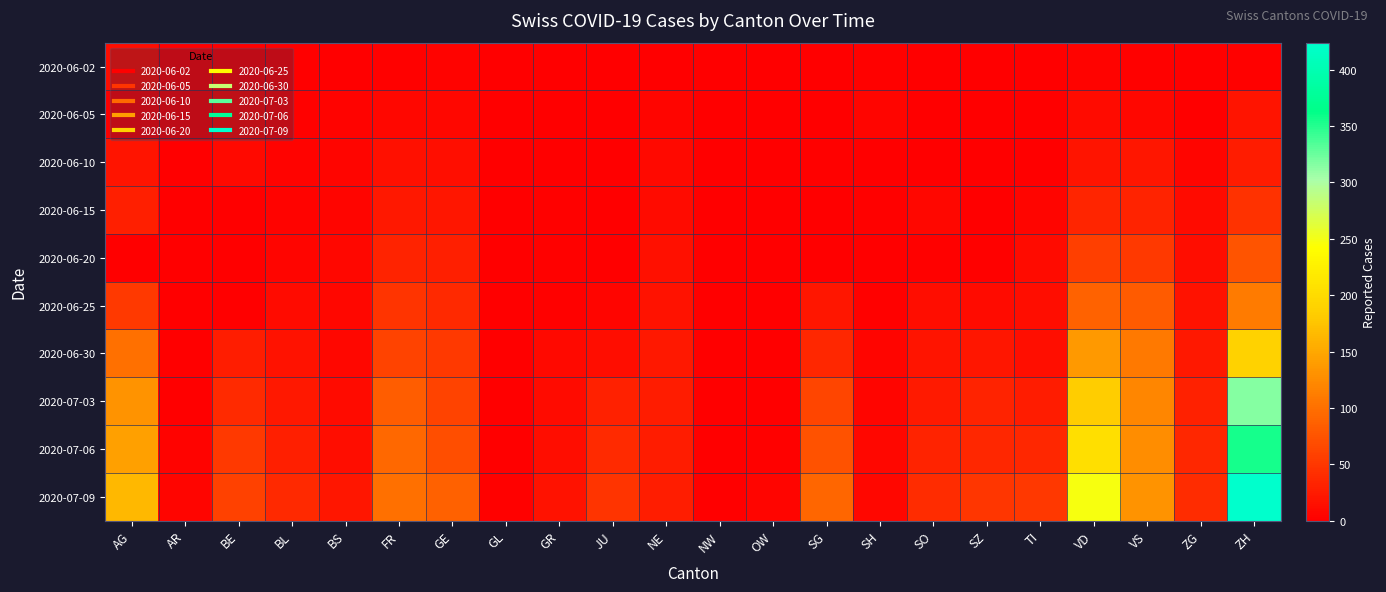

Reading right to left, what are all the values shown in this chart?

2020-06-02: ZH=2	ZG=0	VS=2	VD=4	TI=0	SZ=0	SO=0	SH=3	SG=0	OW=0	NW=0	NE=1	JU=0	GR=0	GL=0	GE=4	FR=2	BS=0	BL=1	BE=1	AR=0	AG=12
2020-06-05: ZH=19	ZG=0	VS=7	VD=11	TI=1	SZ=0	SO=0	SH=6	SG=0	OW=0	NW=0	NE=6	JU=0	GR=1	GL=0	GE=8	FR=7	BS=4	BL=3	BE=6	AR=0	AG=0
2020-06-10: ZH=26	ZG=5	VS=20	VD=19	TI=1	SZ=1	SO=0	SH=1	SG=3	OW=0	NW=0	NE=9	JU=0	GR=1	GL=0	GE=14	FR=15	BS=5	BL=4	BE=9	AR=0	AG=19
2020-06-15: ZH=45	ZG=11	VS=32	VD=34	TI=6	SZ=1	SO=8	SH=3	SG=0	OW=0	NW=0	NE=11	JU=1	GR=2	GL=0	GE=20	FR=22	BS=5	BL=4	BE=0	AR=0	AG=29
2020-06-20: ZH=75	ZG=13	VS=52	VD=57	TI=10	SZ=2	SO=2	SH=0	SG=0	OW=0	NW=0	NE=16	JU=1	GR=2	GL=0	GE=29	FR=32	BS=7	BL=6	BE=0	AR=0	AG=0
2020-06-25: ZH=110	ZG=17	VS=82	VD=88	TI=12	SZ=10	SO=13	SH=3	SG=20	OW=0	NW=0	NE=18	JU=5	GR=3	GL=1	GE=38	FR=47	BS=7	BL=10	BE=0	AR=1	AG=52
2020-06-30: ZH=189	ZG=23	VS=109	VD=136	TI=14	SZ=21	SO=19	SH=5	SG=35	OW=1	NW=0	NE=22	JU=12	GR=9	GL=1	GE=52	FR=61	BS=7	BL=17	BE=27	AR=0	AG=100
2020-07-03: ZH=316	ZG=31	VS=120	VD=183	TI=26	SZ=32	SO=24	SH=5	SG=62	OW=1	NW=0	NE=25	JU=30	GR=11	GL=1	GE=60	FR=84	BS=10	BL=23	BE=39	AR=0	AG=132
2020-07-06: ZH=356	ZG=36	VS=127	VD=205	TI=36	SZ=35	SO=32	SH=7	SG=73	OW=2	NW=0	NE=26	JU=39	GR=13	GL=1	GE=71	FR=94	BS=12	BL=29	BE=52	AR=4	AG=144
2020-07-09: ZH=424	ZG=41	VS=132	VD=248	TI=50	SZ=49	SO=41	SH=8	SG=92	OW=5	NW=1	NE=28	JU=47	GR=18	GL=3	GE=87	FR=100	BS=21	BL=38	BE=59	AR=5	AG=165